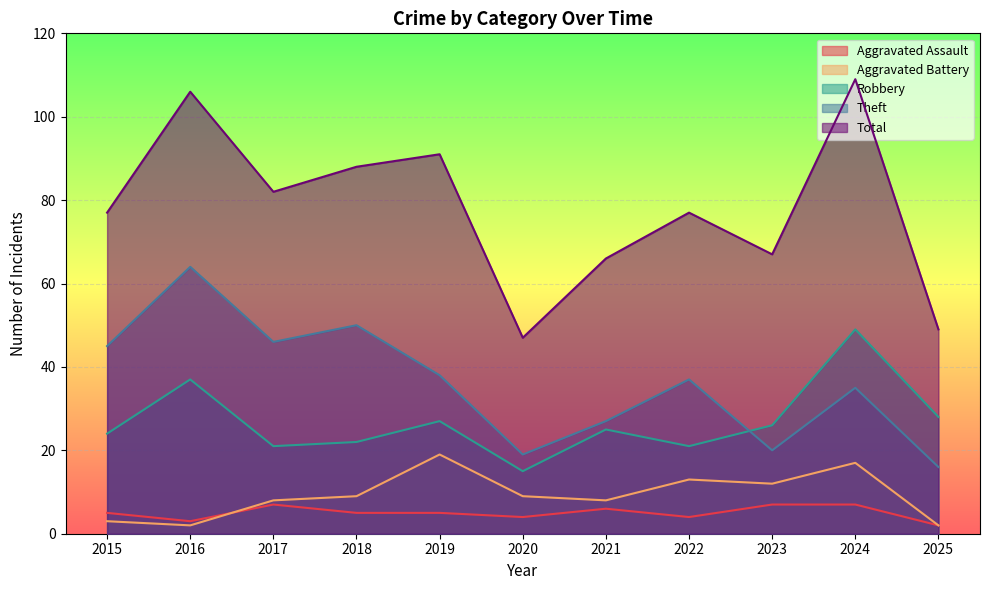

At how many categories does at least one series exceed 80?

5